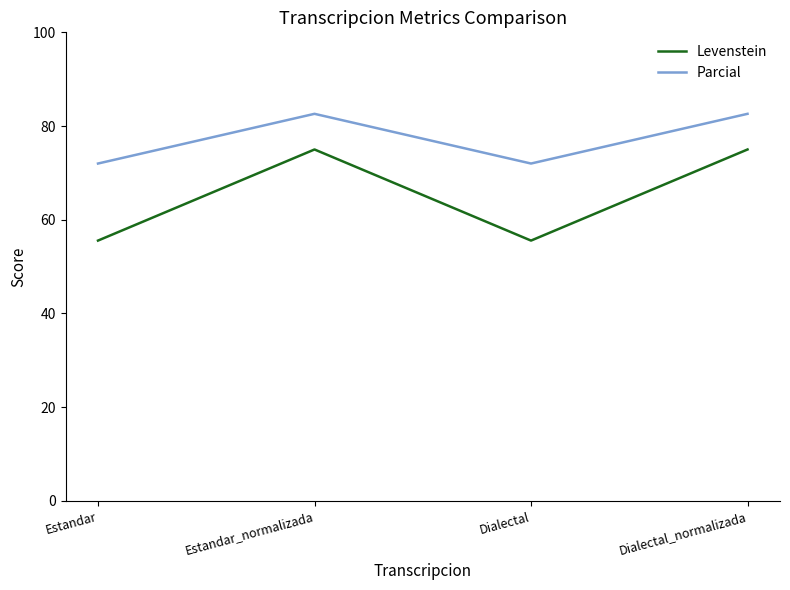

True or false: Parcial and Levenstein intersect in this chart.

False